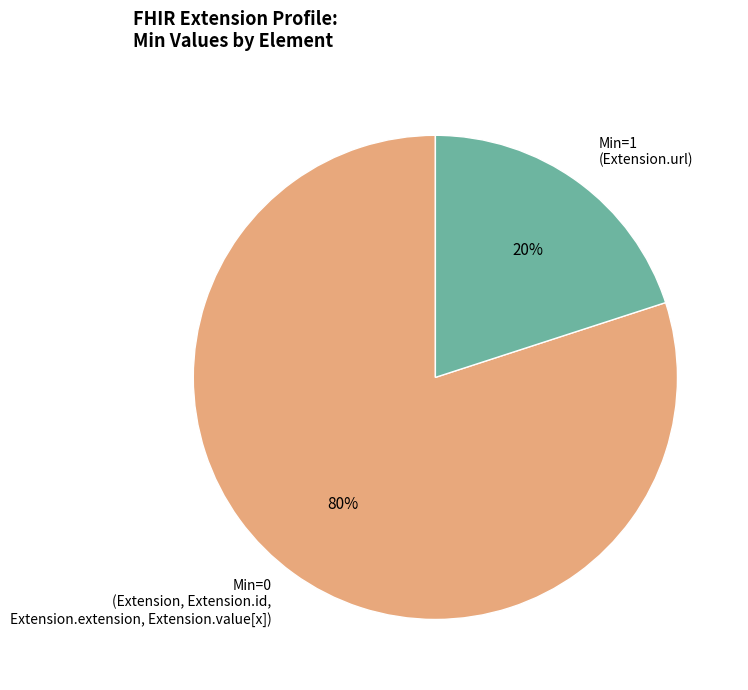

Rank the categories by value from highest to lowest.

Min=0 (Extension, Extension.id, Extension.extension, Extension.value[x]), Min=1 (Extension.url)